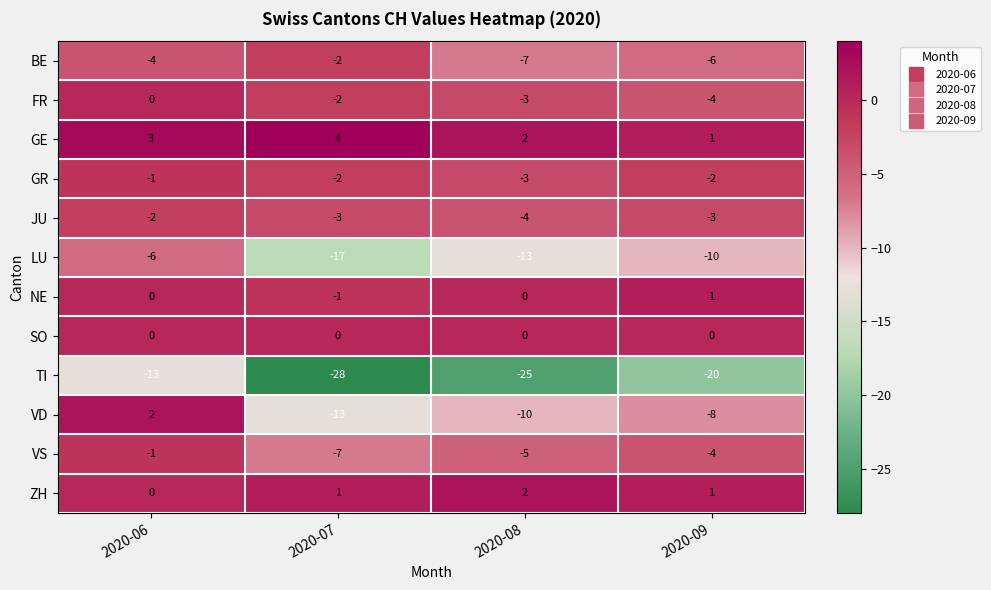

What is the sum of all FR values?

-9